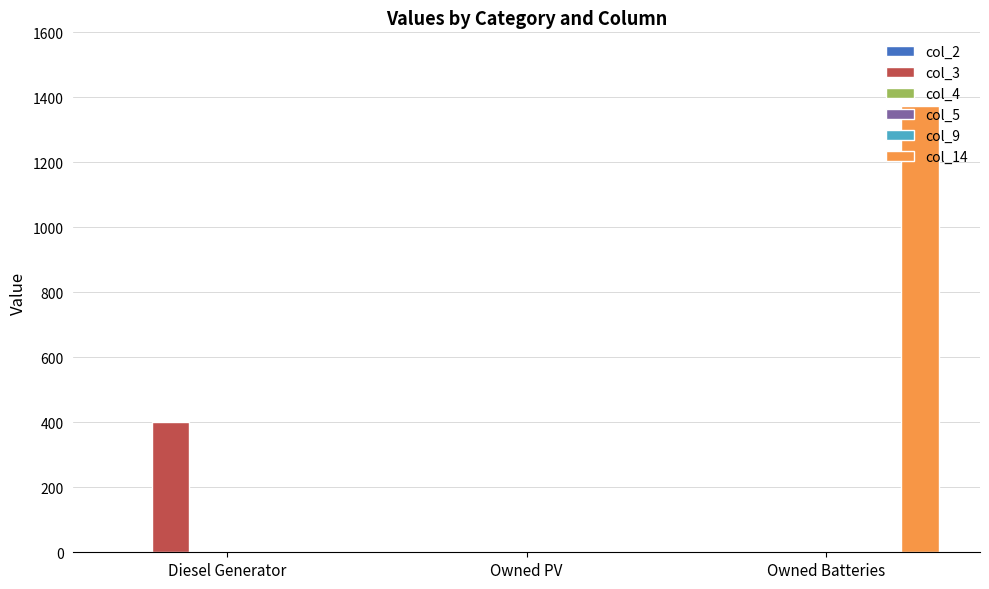

Which series has the largest range (max minus min)?

col_14